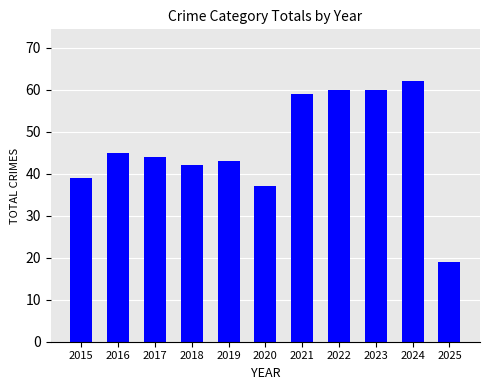

What is the average value?

46